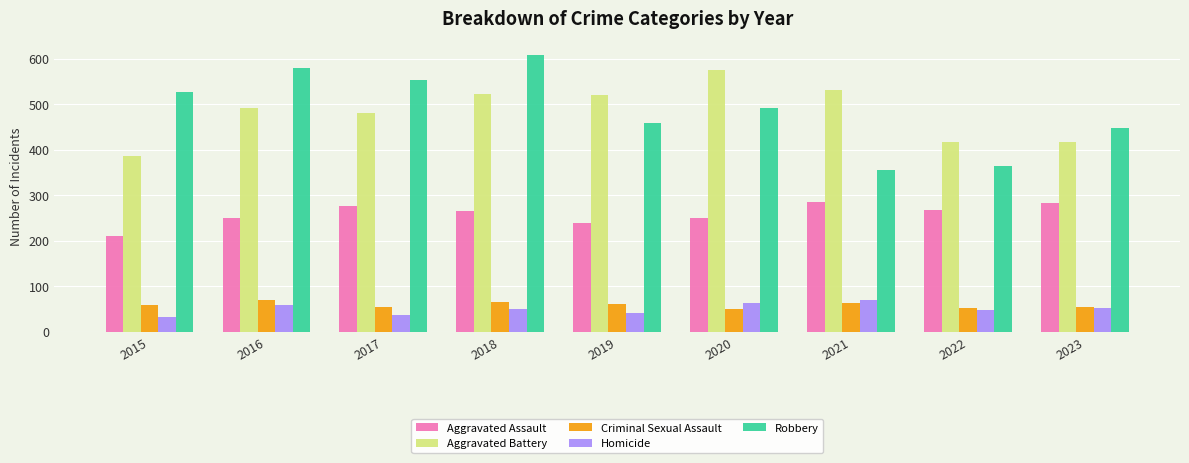

What are all the series names shown in the legend?

Aggravated Assault, Aggravated Battery, Criminal Sexual Assault, Homicide, Robbery